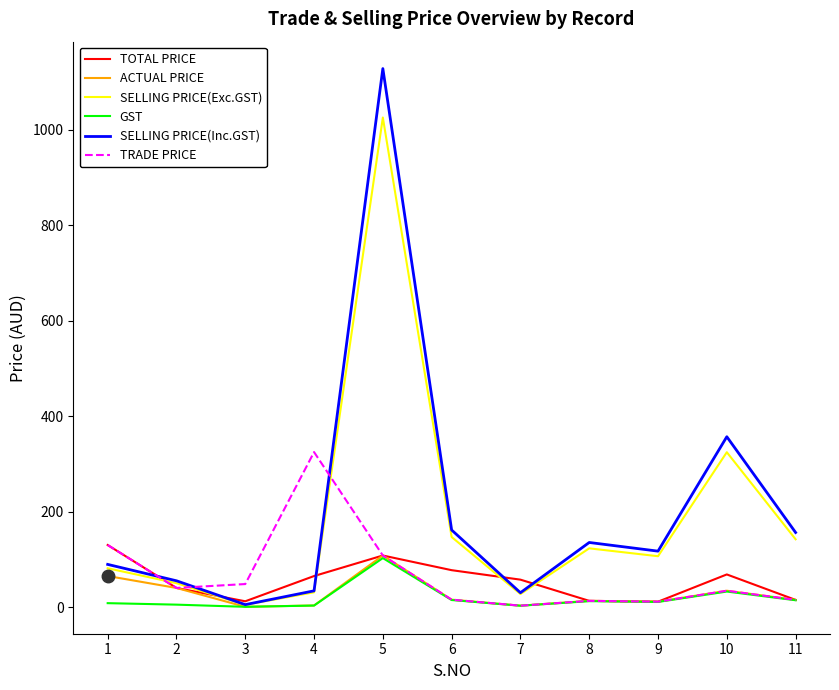

At how many categories does at least one series exceed 473?

1